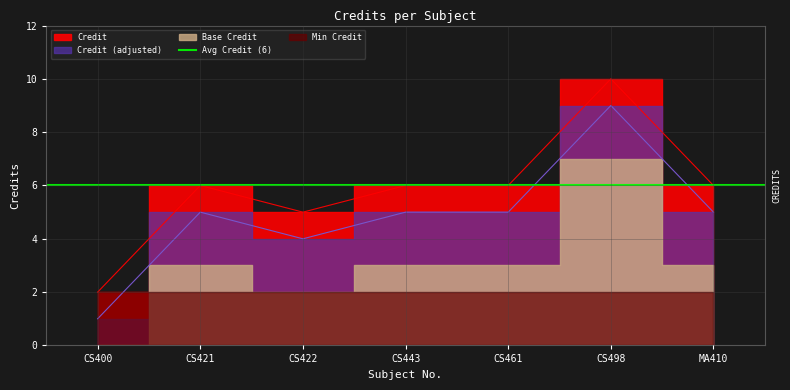

Reading left to right, list all the values displayed in this chart.

CS400=2	CS421=6	CS422=5	CS443=6	CS461=6	CS498=10	MA410=6